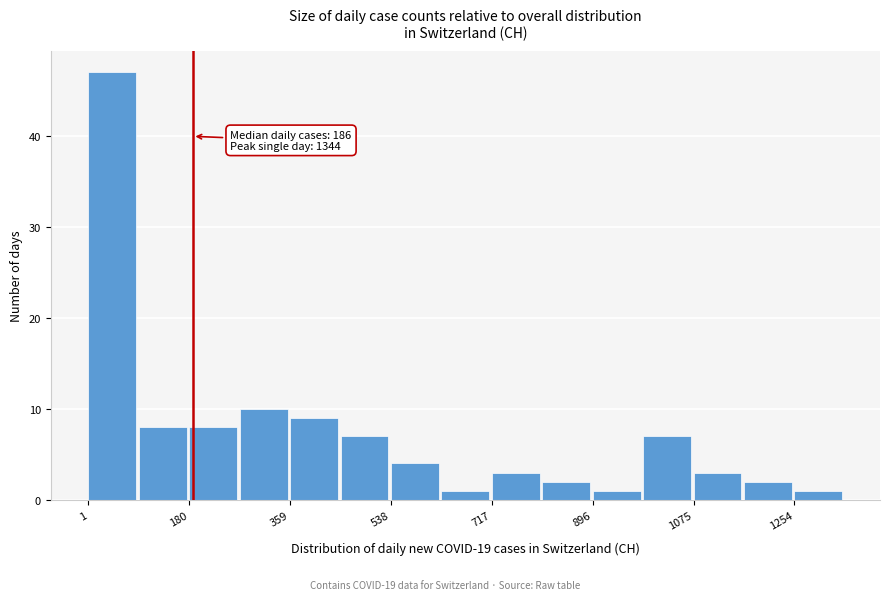

Over which range of the x-axis is the bar tallest?

0 to 100